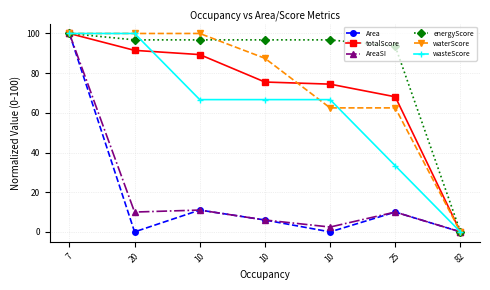

List the series in order of their peak value, highest first.

Area, totalScore, AreaSI, energyScore, waterScore, wasteScore